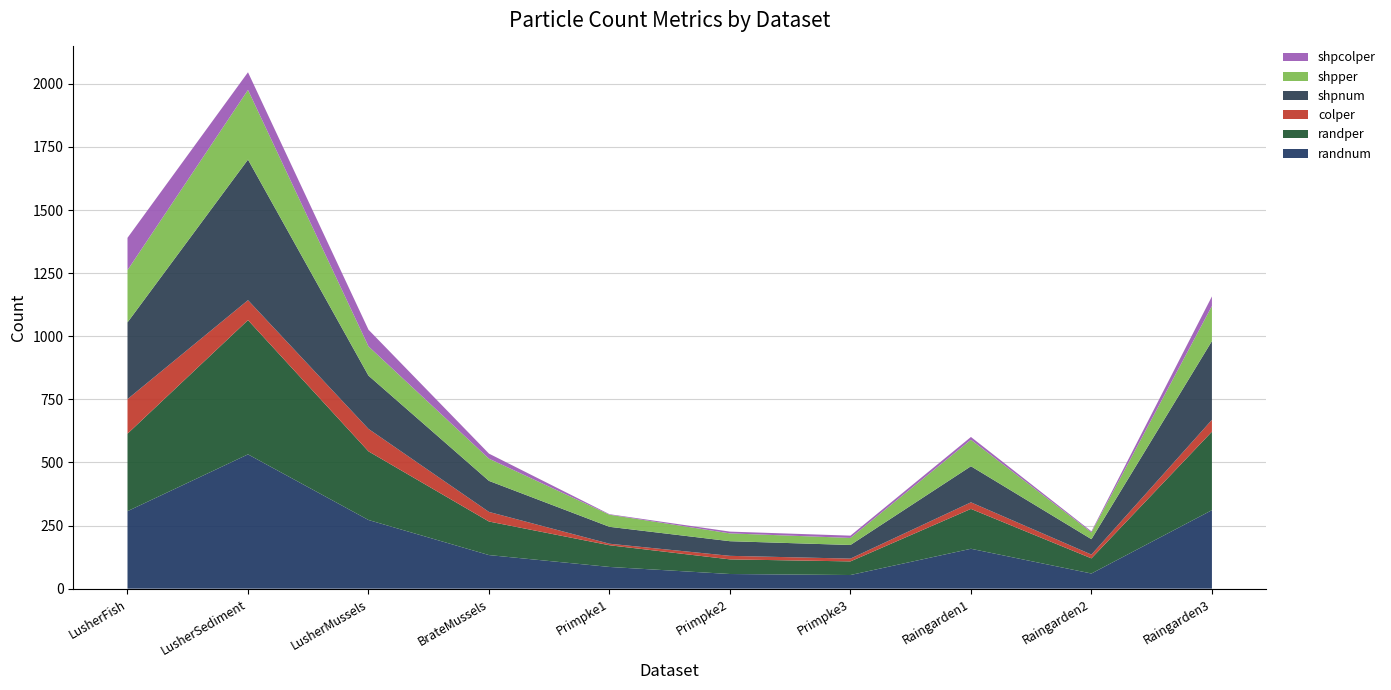

Reading left to right, extract all data points from this chart.

randnum: LusherFish=307	LusherSediment=532	LusherMussels=272	BrateMussels=133	Primpke1=86	Primpke2=58	Primpke3=54	Raingarden1=158	Raingarden2=60	Raingarden3=311
randper: LusherFish=307	LusherSediment=532	LusherMussels=272	BrateMussels=133	Primpke1=86	Primpke2=58	Primpke3=54	Raingarden1=158	Raingarden2=60	Raingarden3=311
colper: LusherFish=137	LusherSediment=79	LusherMussels=89	BrateMussels=38	Primpke1=6	Primpke2=14	Primpke3=11	Raingarden1=26	Raingarden2=15	Raingarden3=47
shpnum: LusherFish=304	LusherSediment=557	LusherMussels=211	BrateMussels=123	Primpke1=67	Primpke2=58	Primpke3=54	Raingarden1=143	Raingarden2=61	Raingarden3=312
shpper: LusherFish=207	LusherSediment=276	LusherMussels=116	BrateMussels=88	Primpke1=48	Primpke2=31	Primpke3=28	Raingarden1=105	Raingarden2=27	Raingarden3=139
shpcolper: LusherFish=128	LusherSediment=70	LusherMussels=66	BrateMussels=20	Primpke1=2	Primpke2=7	Primpke3=9	Raingarden1=11	Raingarden2=4	Raingarden3=38